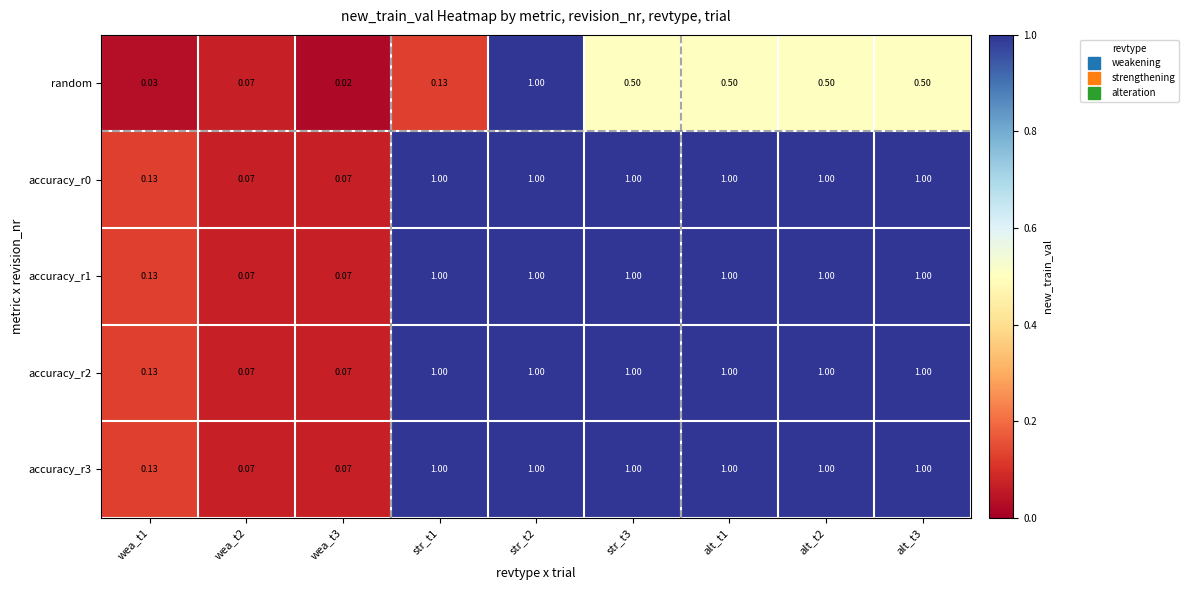

Which series has the widest spread of values?

random